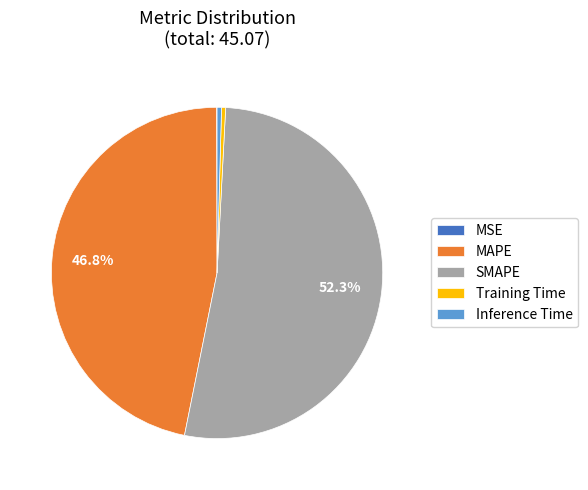

Is it true that MAPE is 47% of the pie?

True